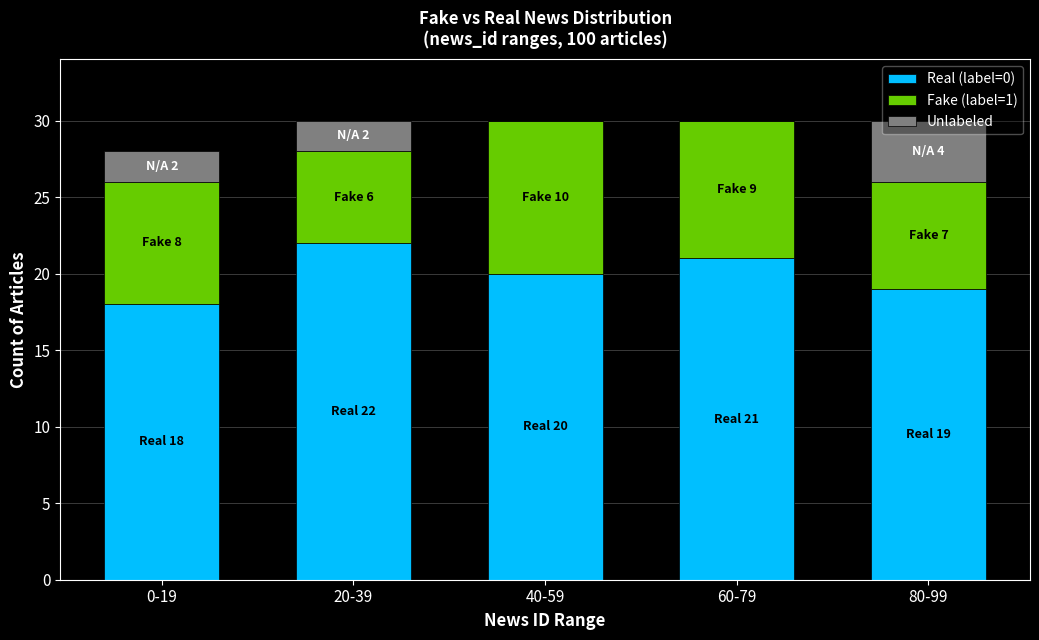

What is the total value across all series at 60-79?

30